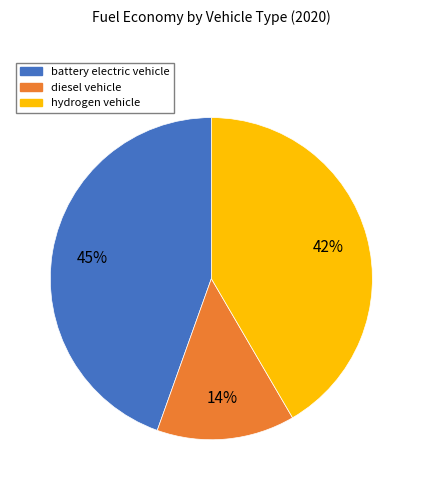

To the nearest percent, what is the average slice percentage?

33%